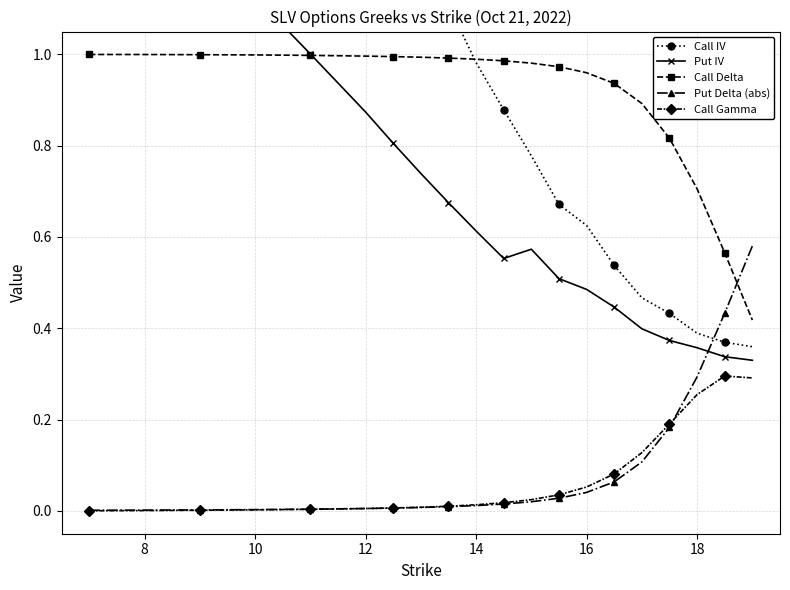

List the series in order of their peak value, highest first.

Call IV, Put IV, Call Delta, Put Delta (abs), Call Gamma